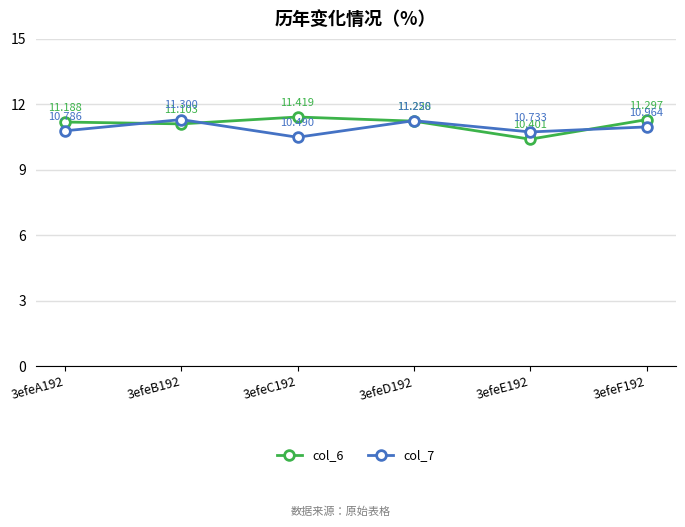

Does the chart have visible grid lines?

Yes